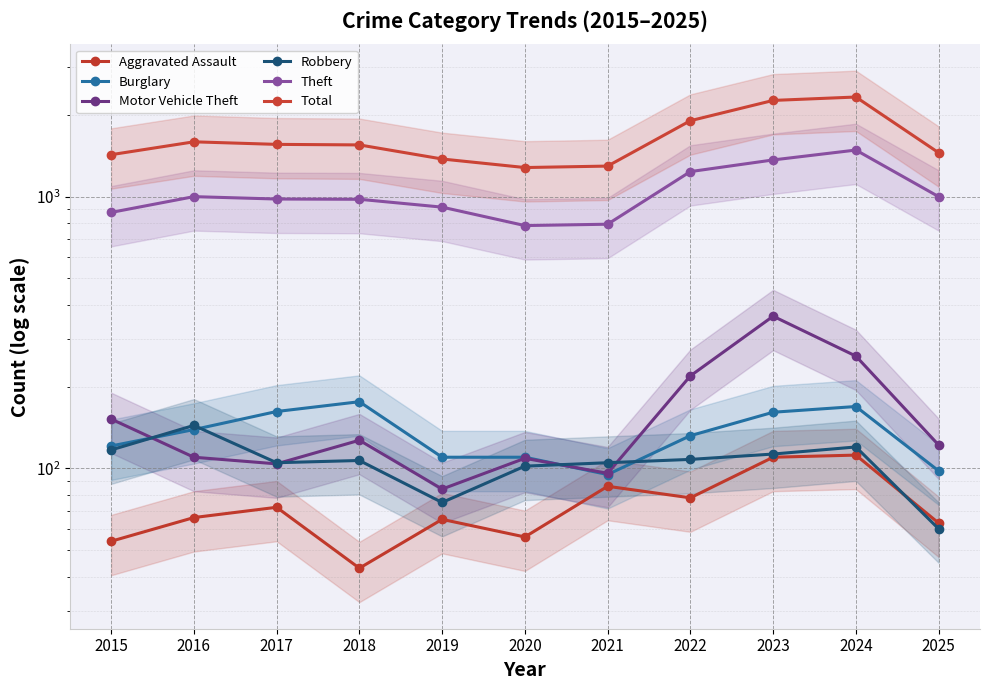

What is the minimum value for Theft?

782